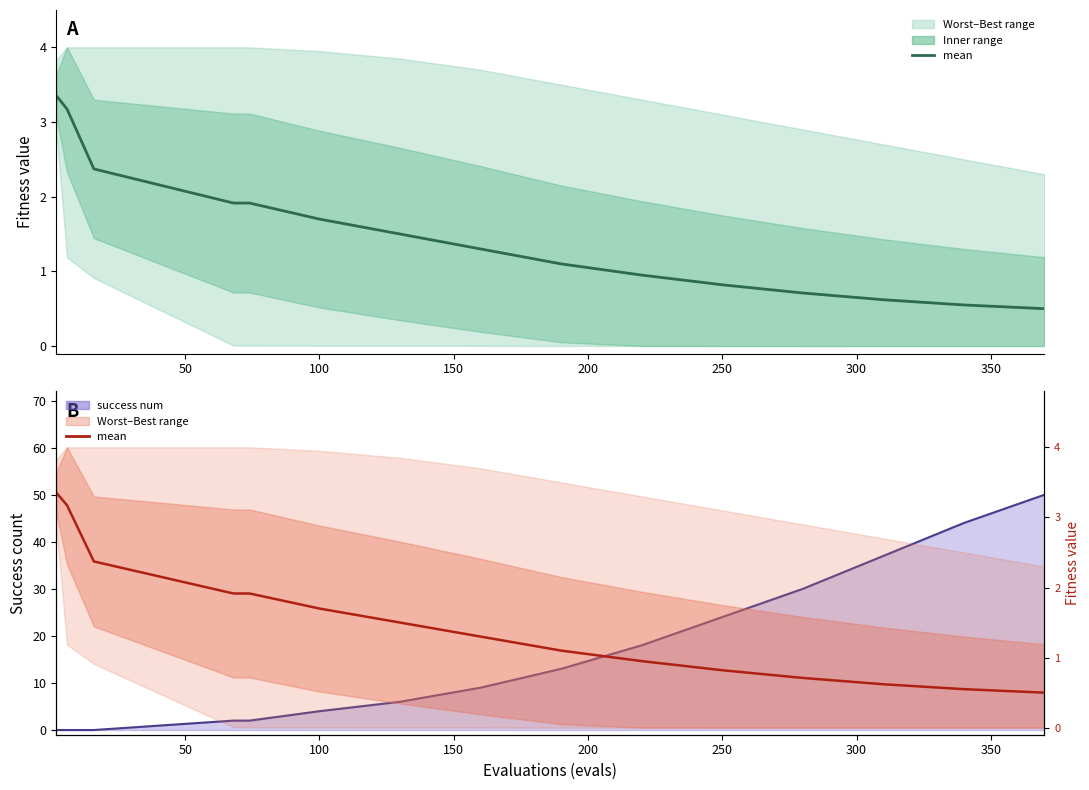

True or false: mean has more than 1 interior local peaks.

False